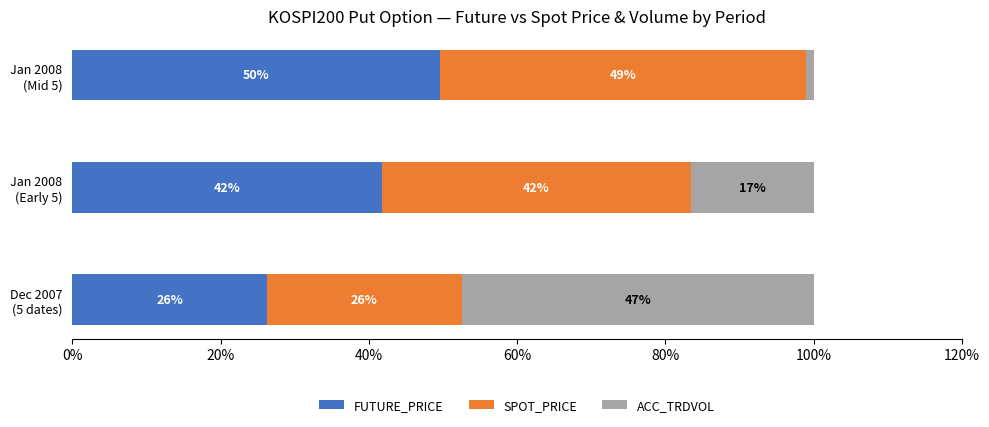

What is the average value of the FUTURE_PRICE series?

39.2